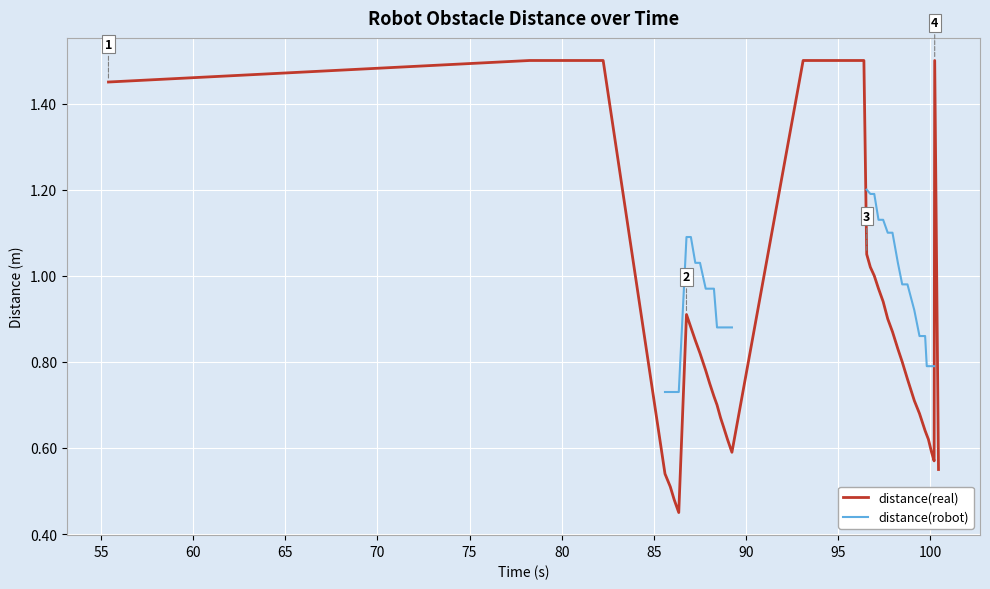

What is the maximum value for distance(real)?

1.5